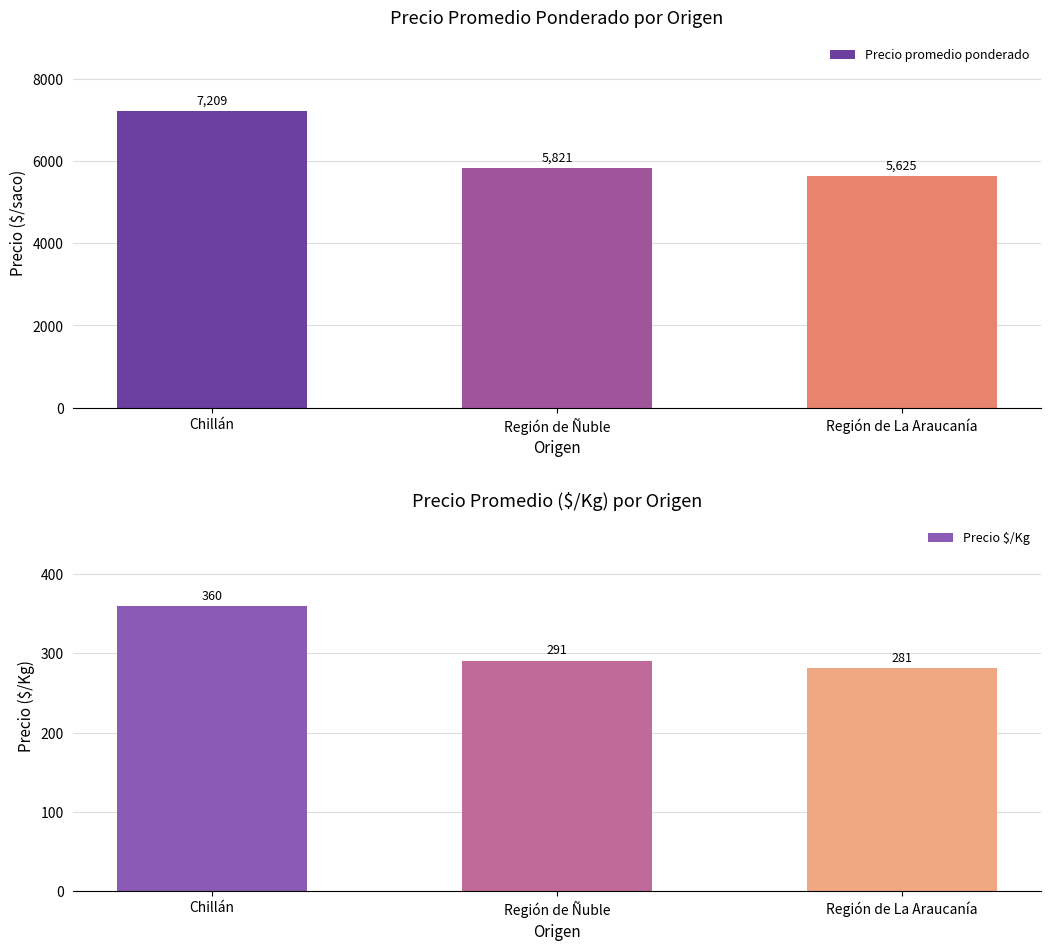

What is the spread (max minus min) of values at Región de La Araucanía?

5344